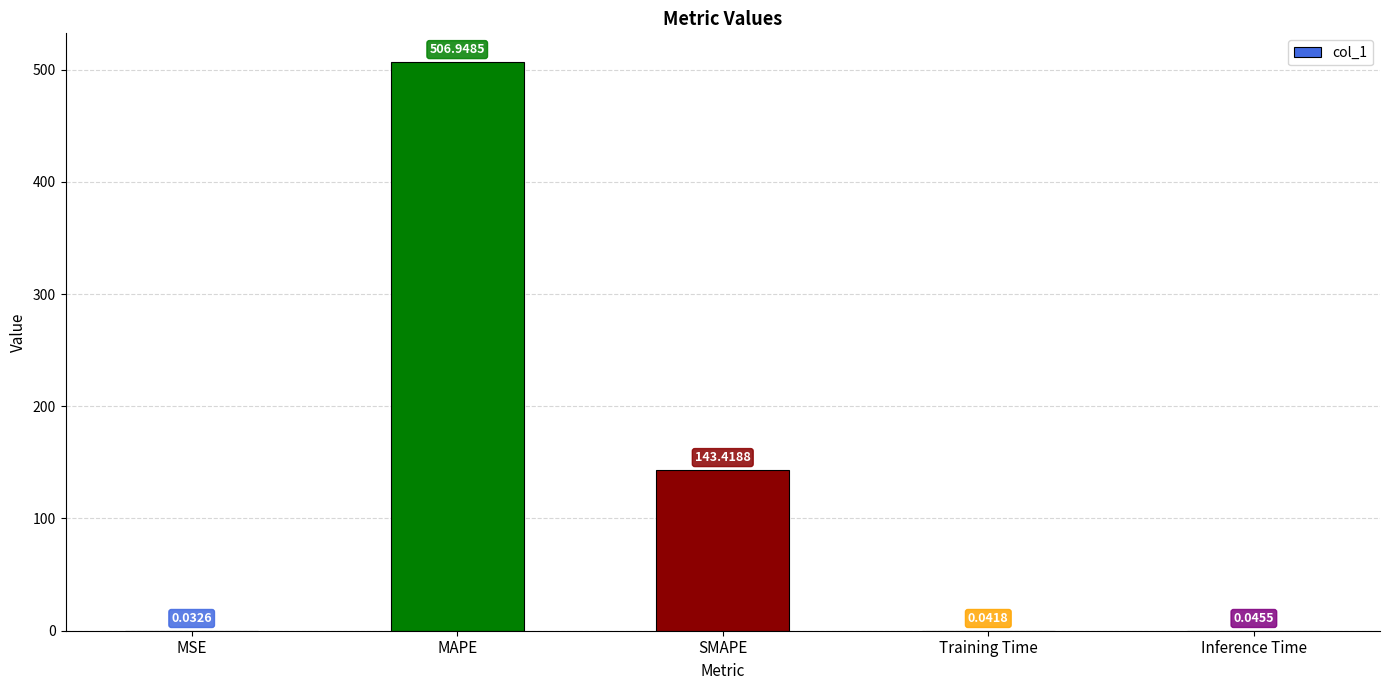

What is the sum of the values at MAPE and SMAPE?

650.4